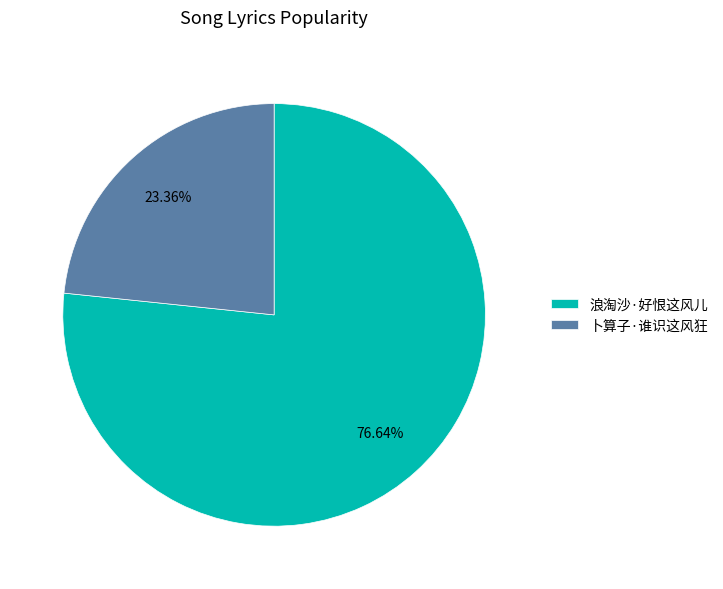

What percentage is the 卜算子·谁识这风狂 slice, to the nearest percent?

23%